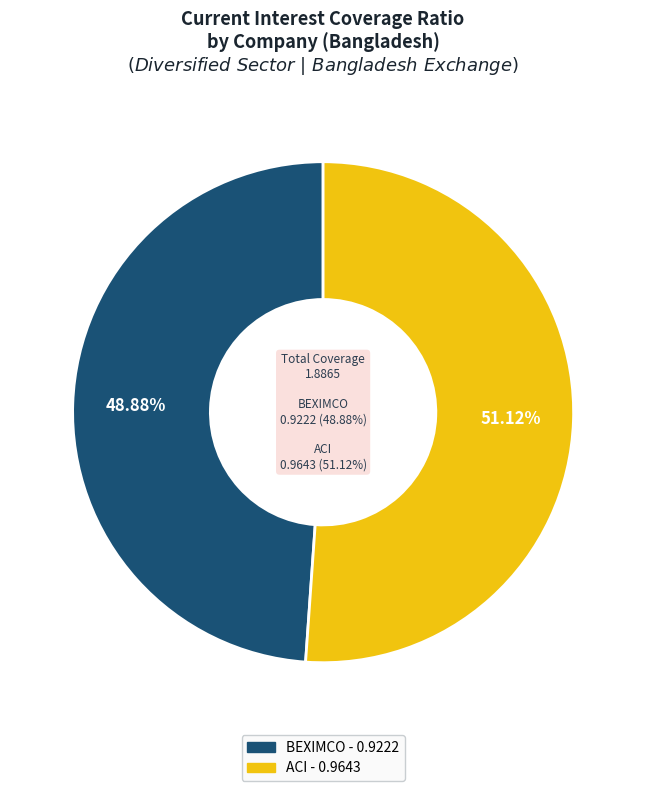

To the nearest percent, what portion does Bangladesh Export Import Company Limited (BEXIMCO) represent?

49%